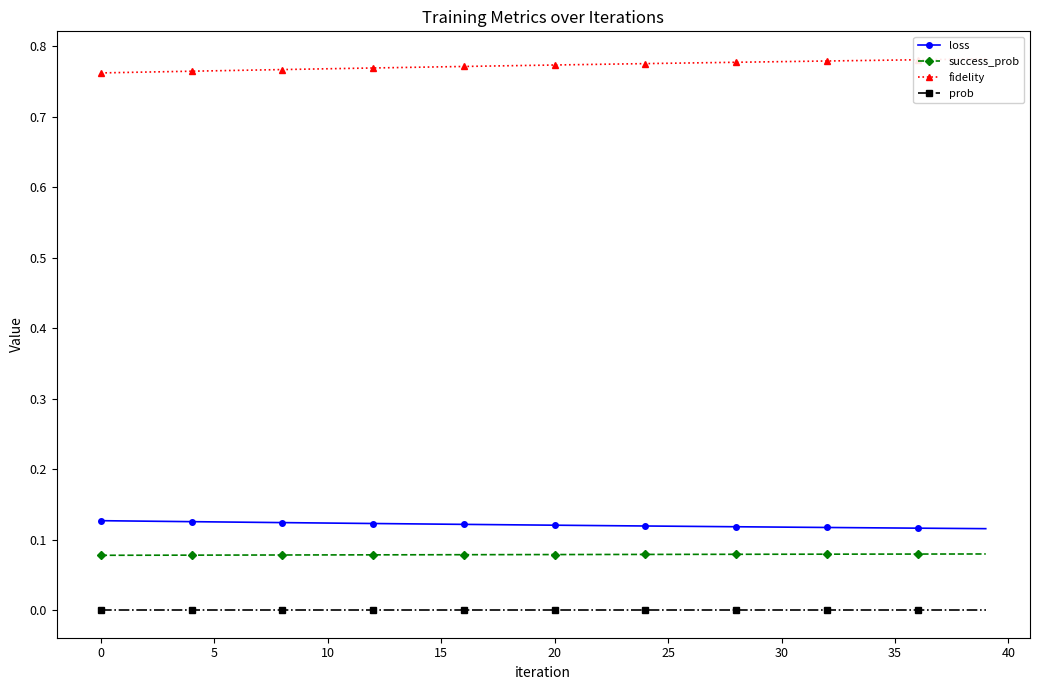

True or false: success_prob and loss intersect in this chart.

False